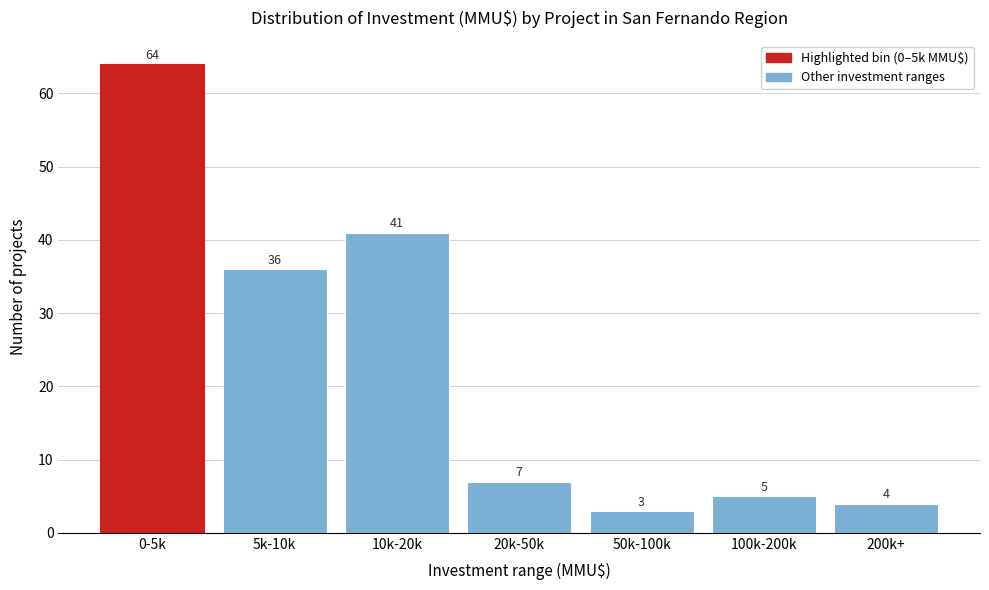

Reading right to left, what are all the values shown in this chart?

4	5	3	7	41	36	64